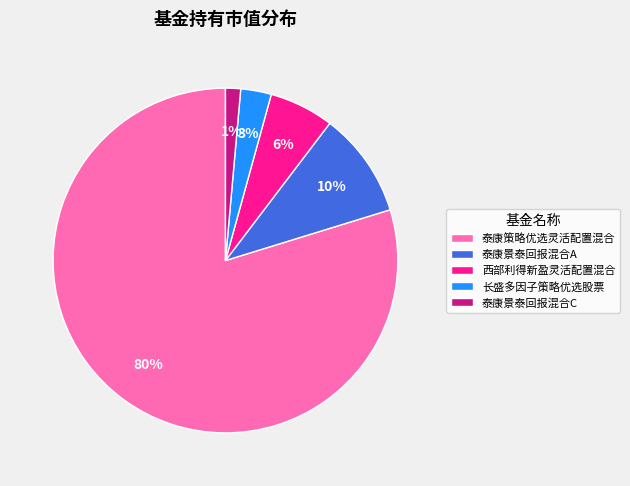

To the nearest percent, what percentage of the pie is 长盛多因子策略优选股票?

3%